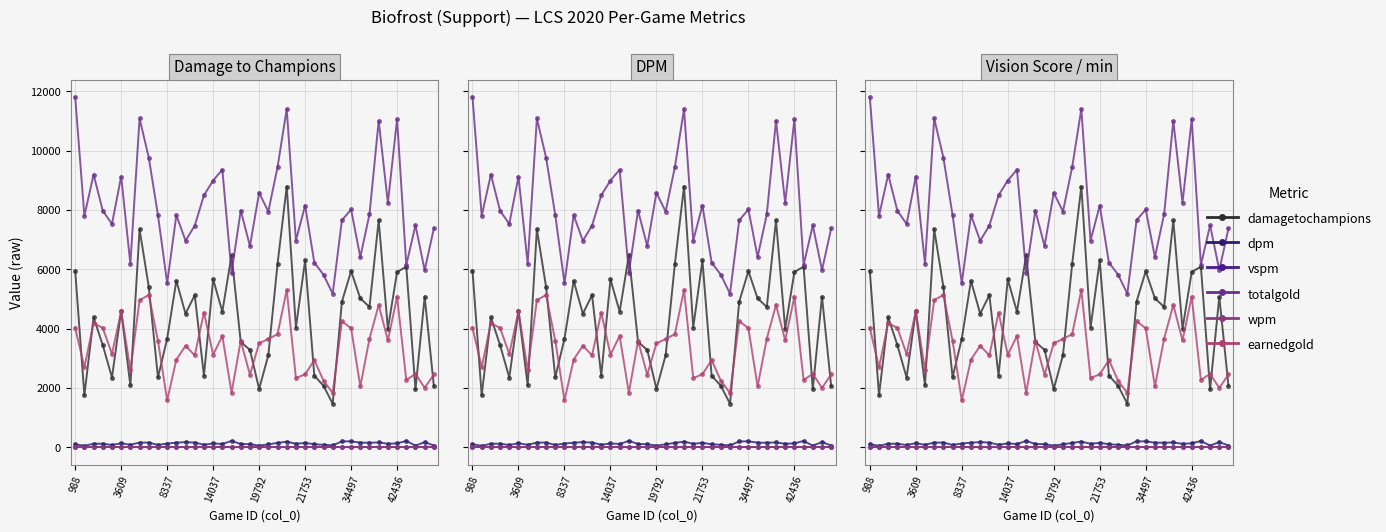

Rank the categories by earnedgold value from highest to lowest.

23, 8, 35, 42436, 33, 21753, 14, 29, 8337, 988, 14037, 30, 22, 16, 32, 21, 34, 9, 18, 20, 12, 19792, 15, 13, 11, 26, 3609, 34497, 37, 25, 39, 19, 24, 36, 27, 31, 38, 17, 28, 10